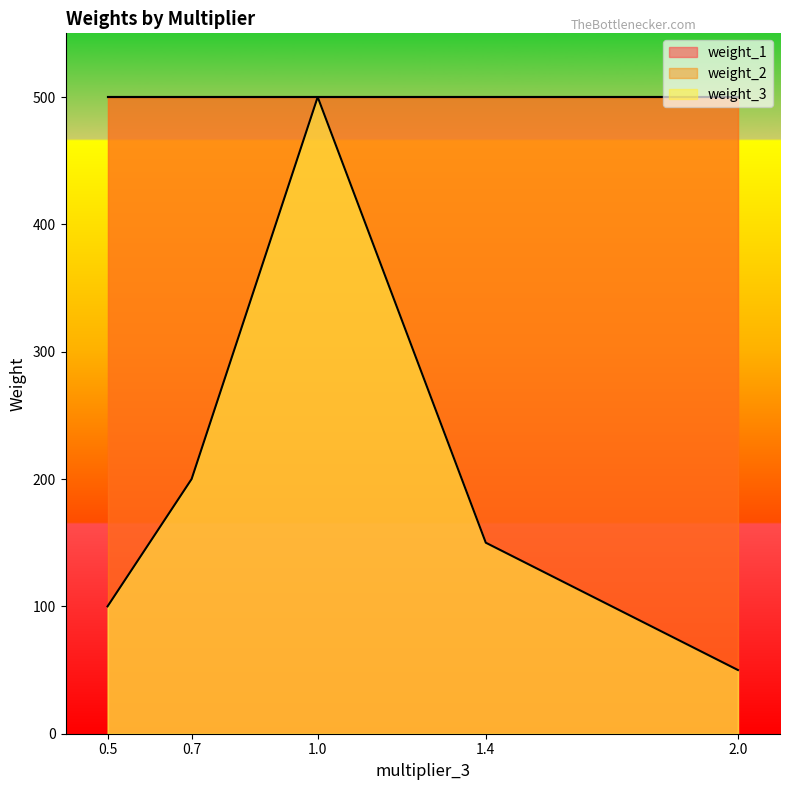

True or false: weight_1 and weight_2 intersect in this chart.

False